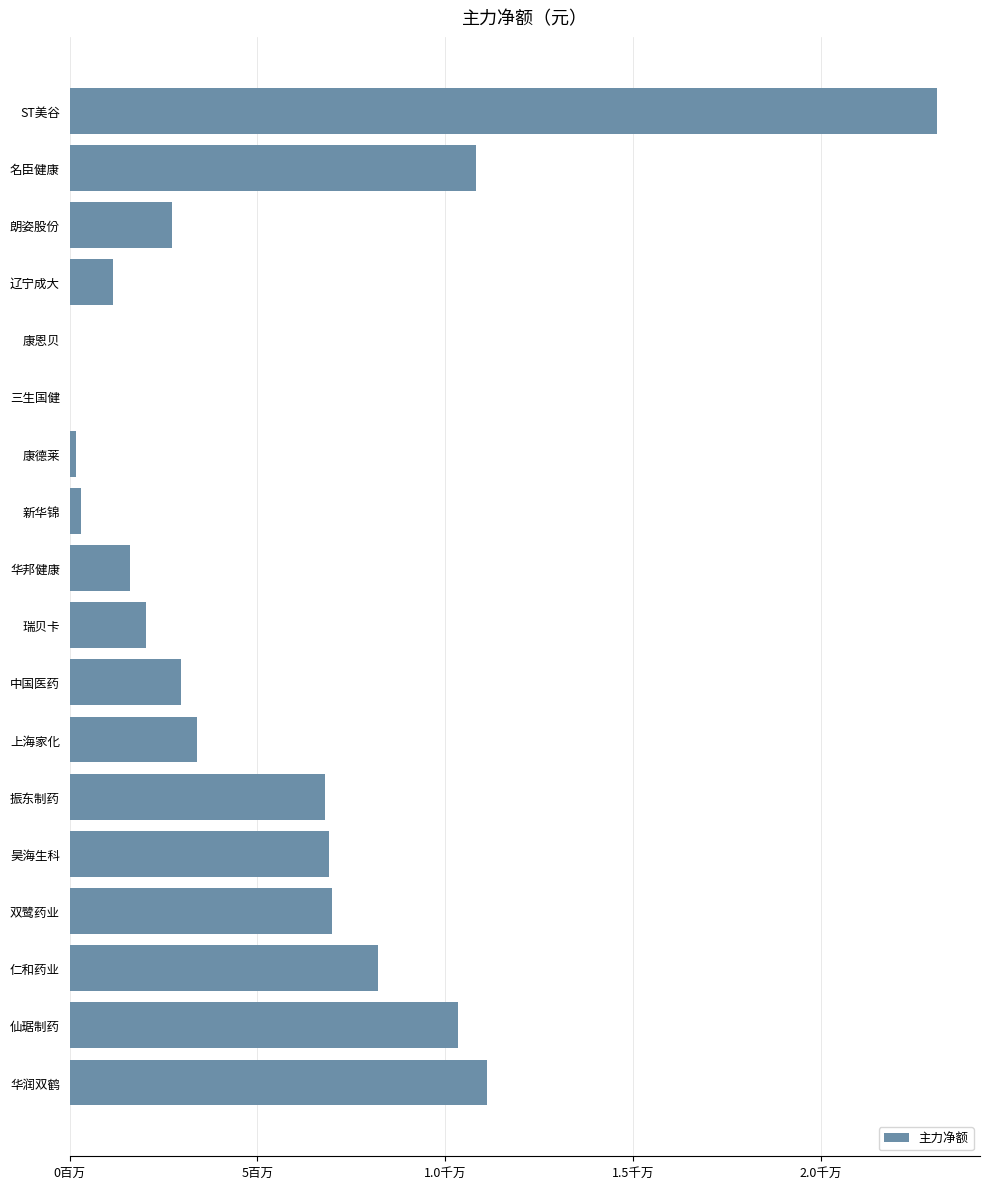

Are the bars horizontal?

Yes